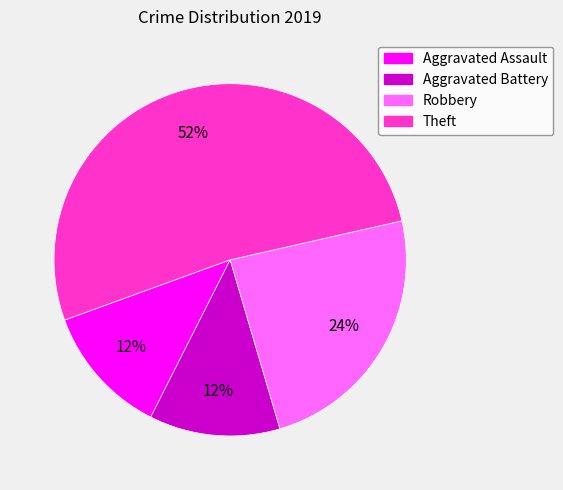

To the nearest percent, what is the difference between the largest and smallest slice percentages?

40%